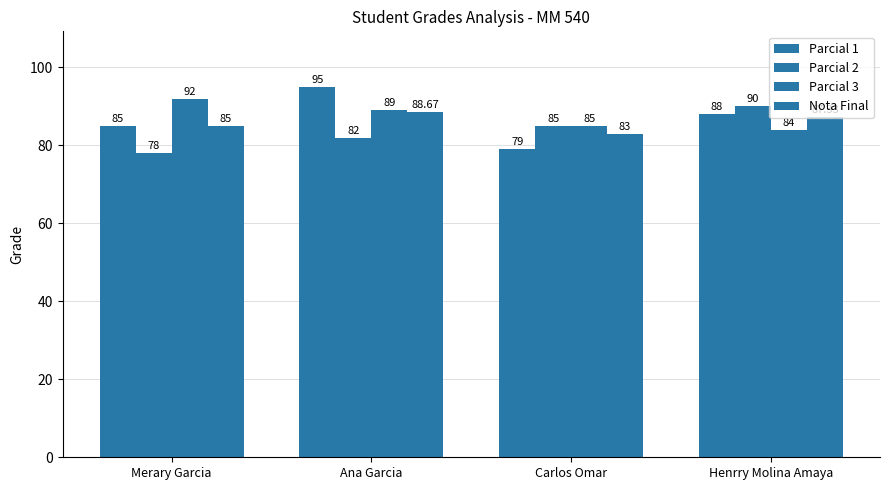

How many categories are shown in the chart?

4